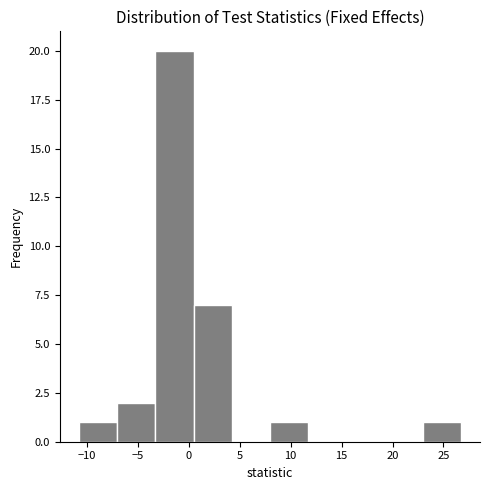

Over which range of the x-axis is the bar tallest?

-3.5 to 0.5